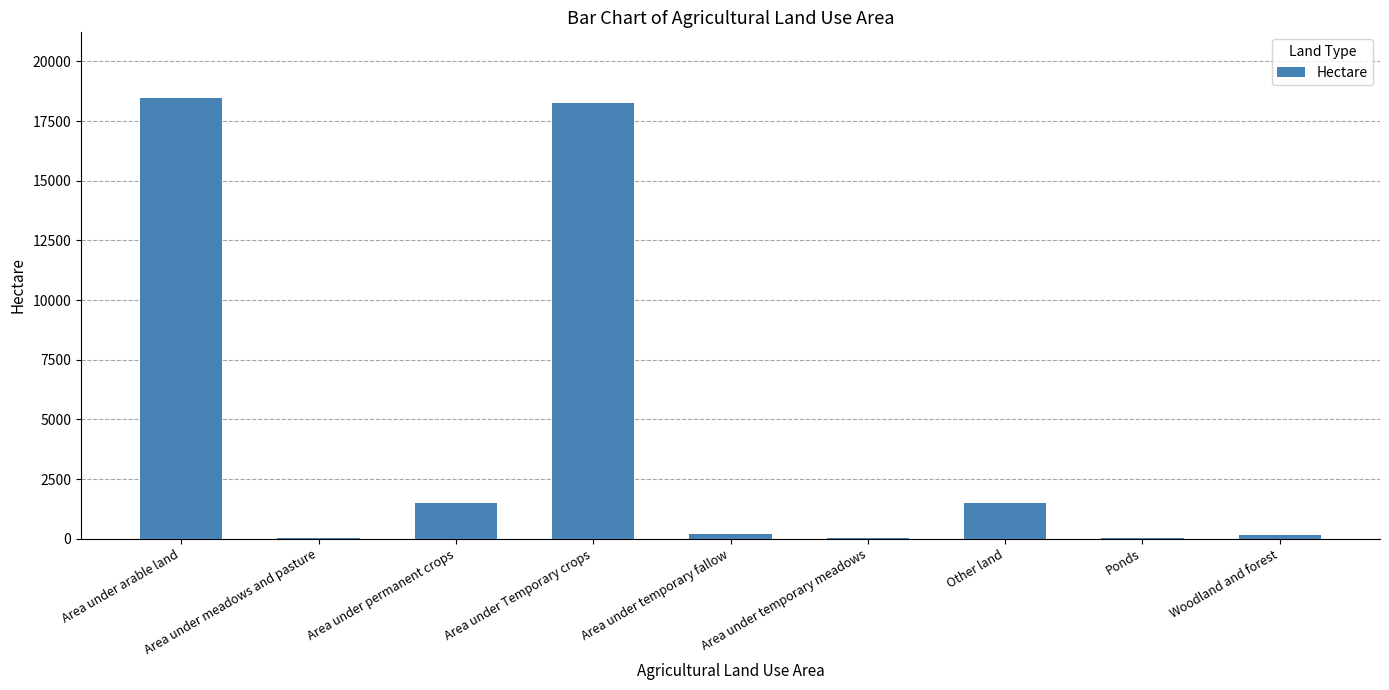

What is the approximate value at Other land?

1483.3